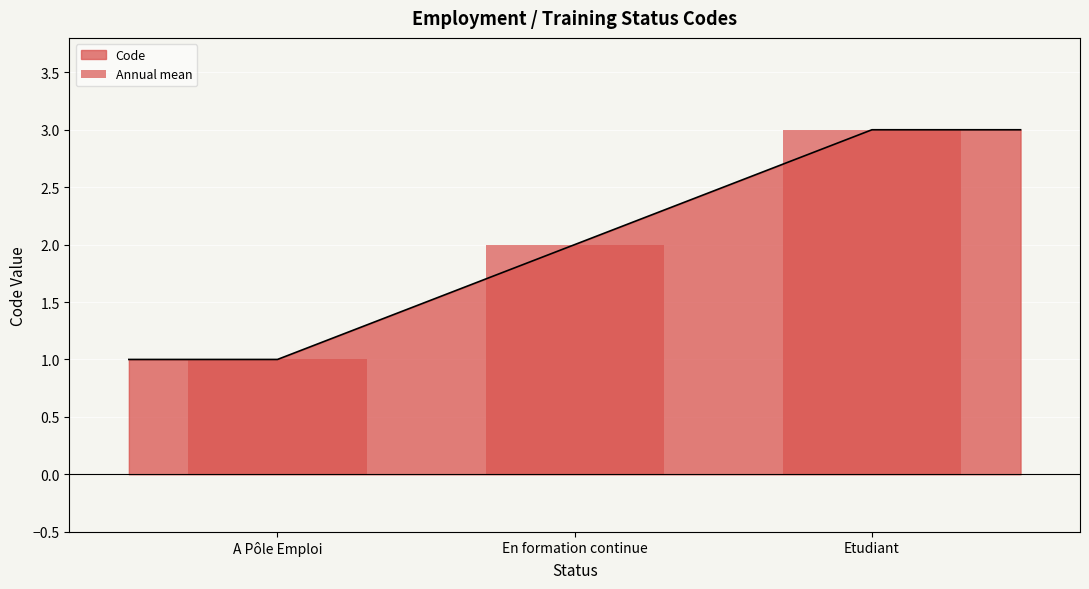

Reading left to right, transcribe all the data shown in this chart.

A Pôle Emploi=1	En formation continue=2	Etudiant=3